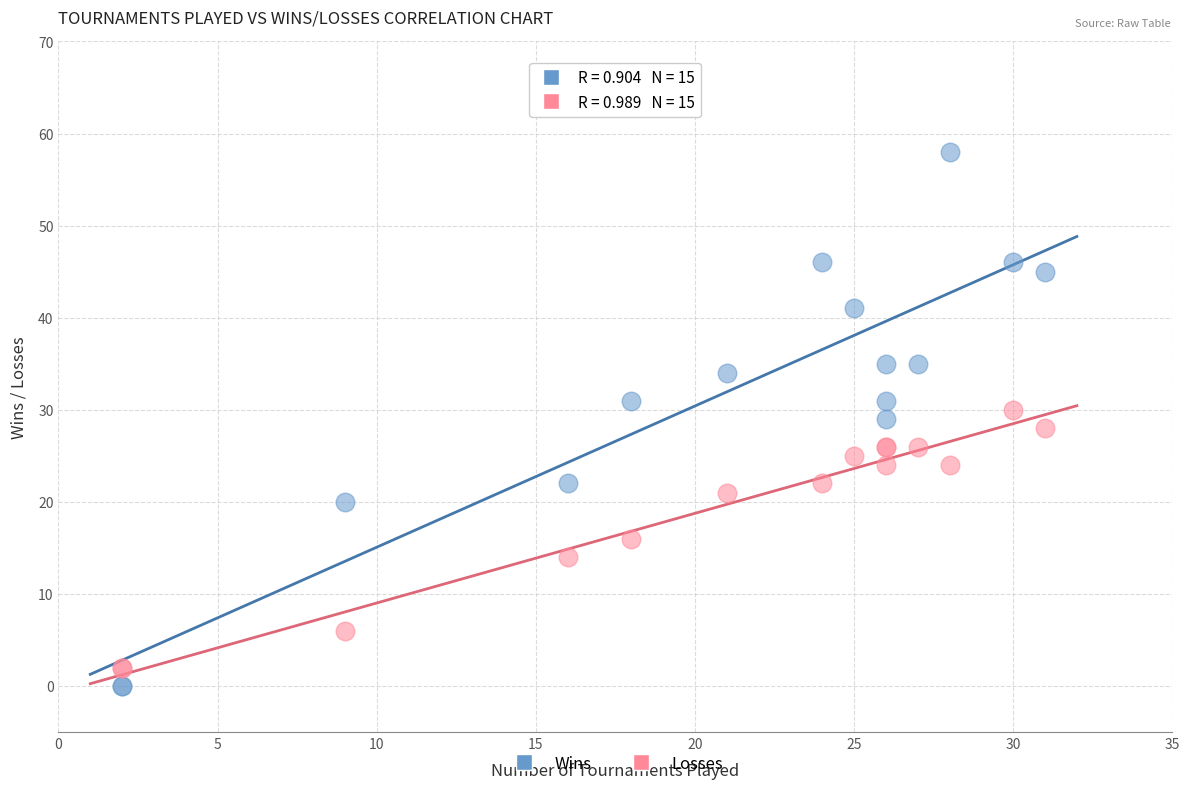

Which series contains the highest Y value?

Wins